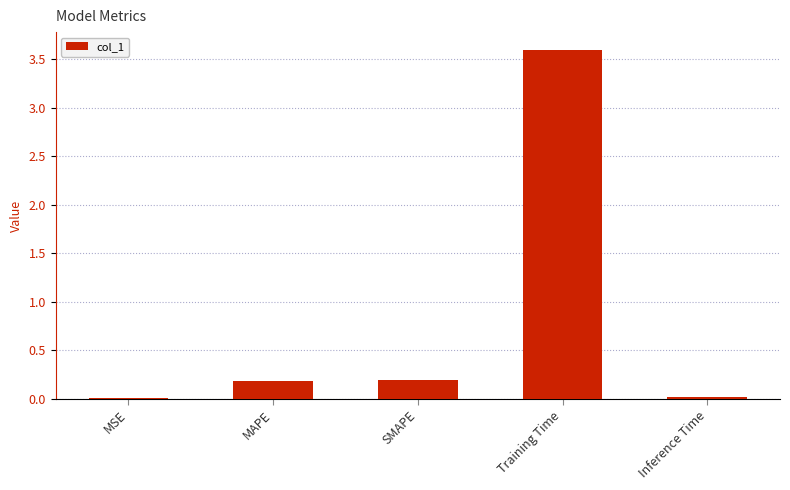

What is the sum of all values?

4.0